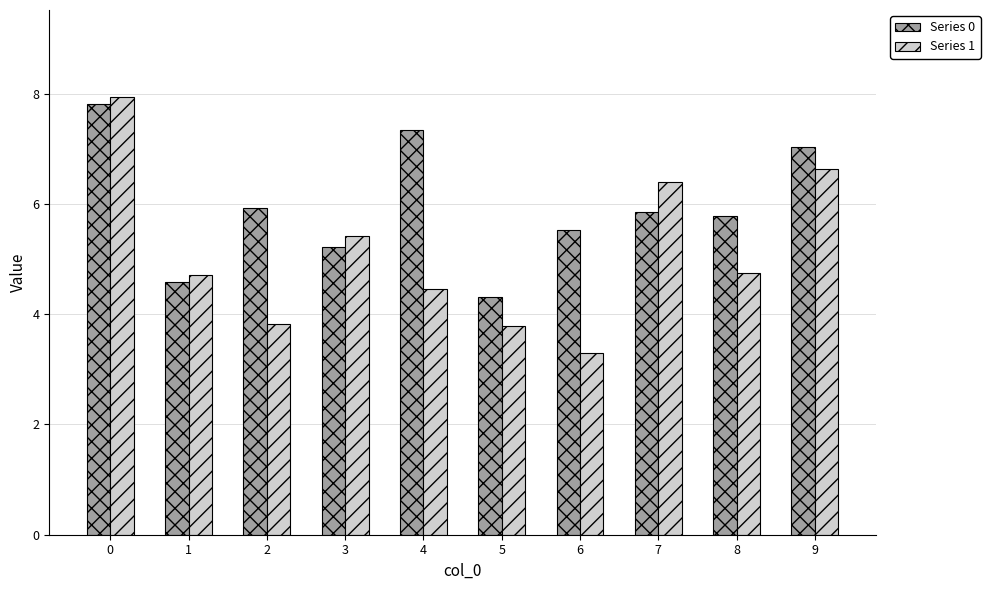

What is the difference between the maximum and minimum values in the Series 0 series?

3.5